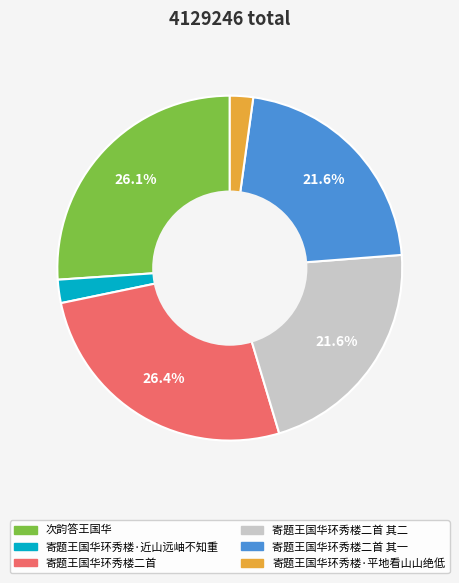

Is there a majority slice in this chart?

No